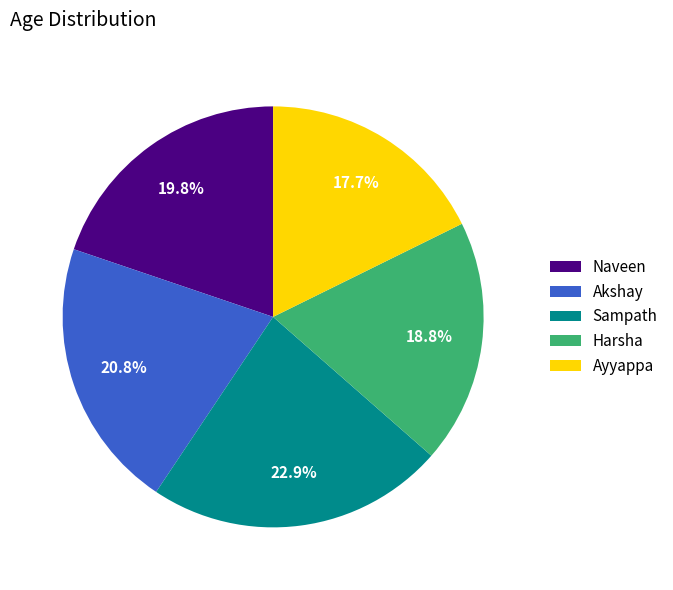

The Sampath slice represents 23% of the pie. True or false?

True